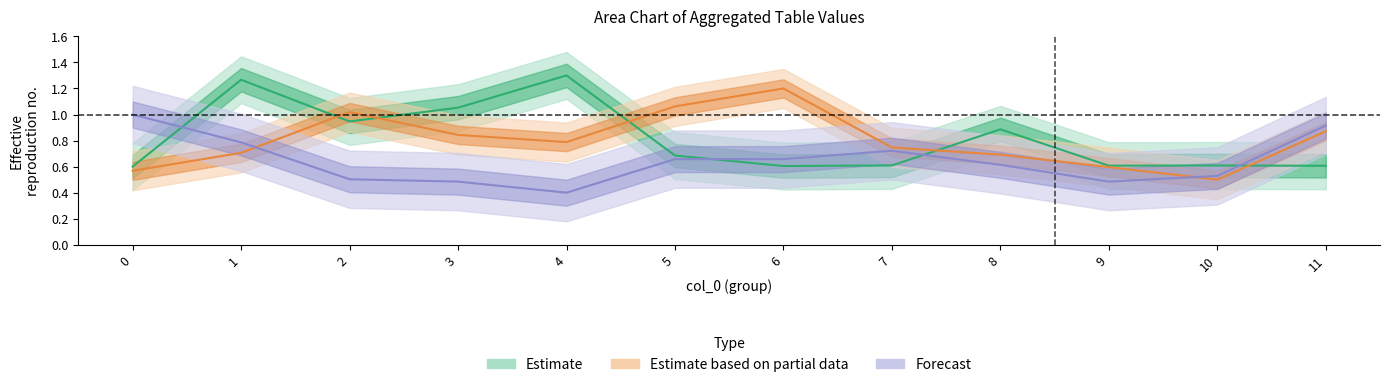

Which category has the lowest value in the Forecast series?

4